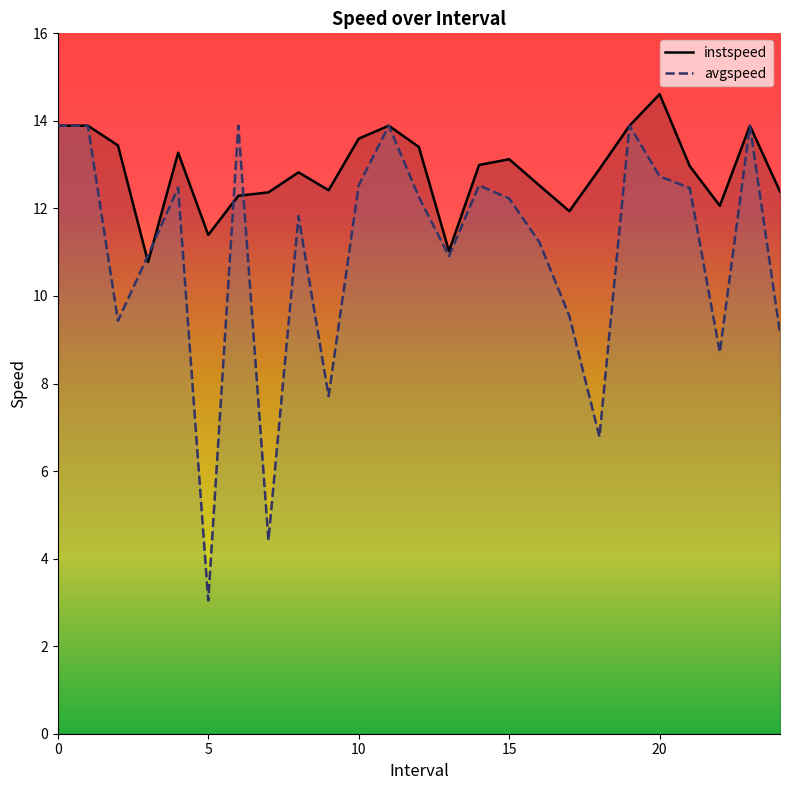

Between 6 and 8, which series saw the biggest shift?

avgspeed